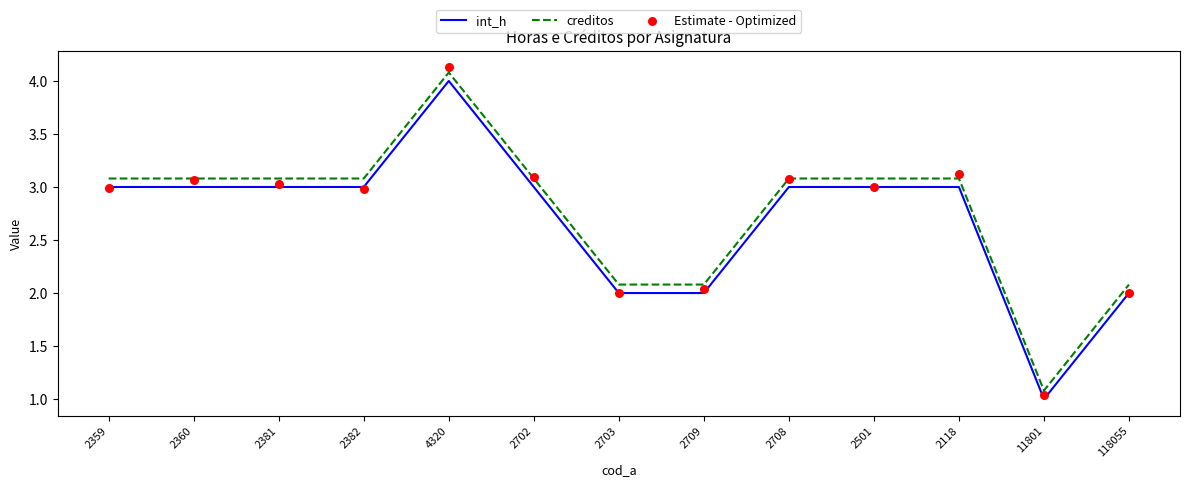

Which series has the largest total across all categories?

creditos